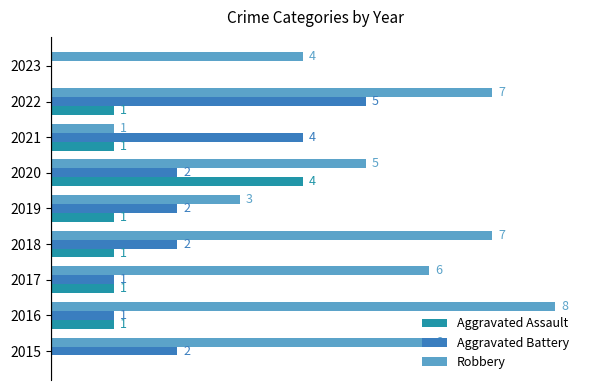

What are all the series names shown in the legend?

Aggravated Assault, Aggravated Battery, Robbery